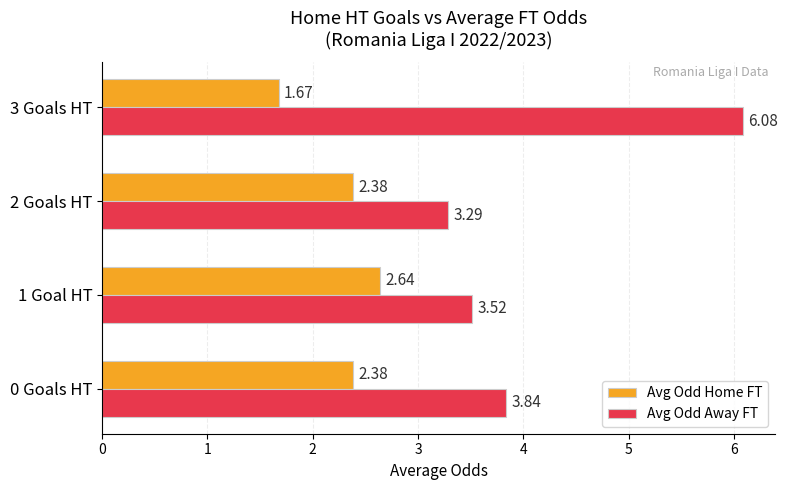

At which category is the sum across all series the highest?

3 Goals HT